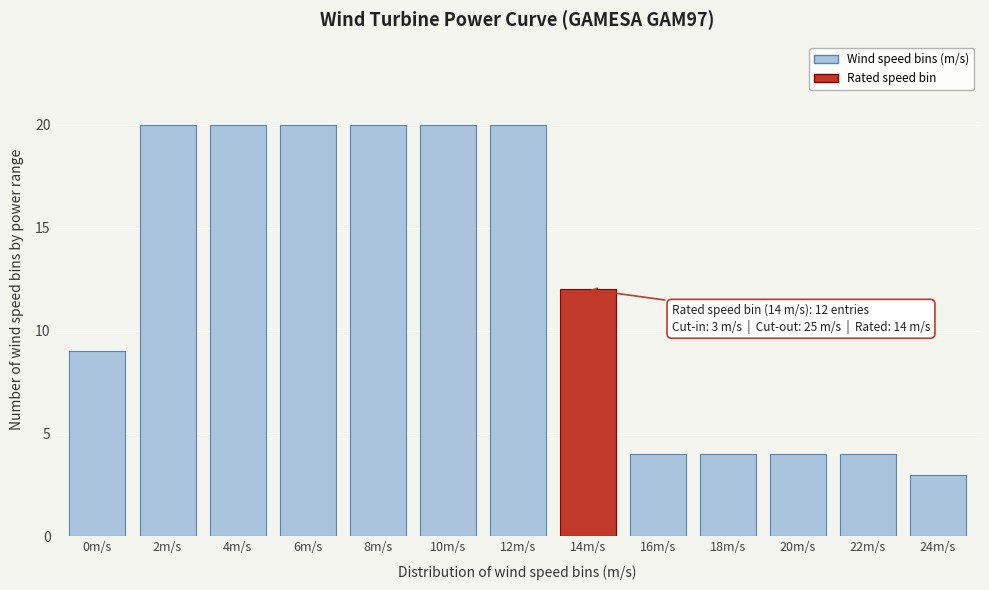

Reading right to left, what are all the values shown in this chart?

3	4	4	4	4	12	20	20	20	20	20	20	9